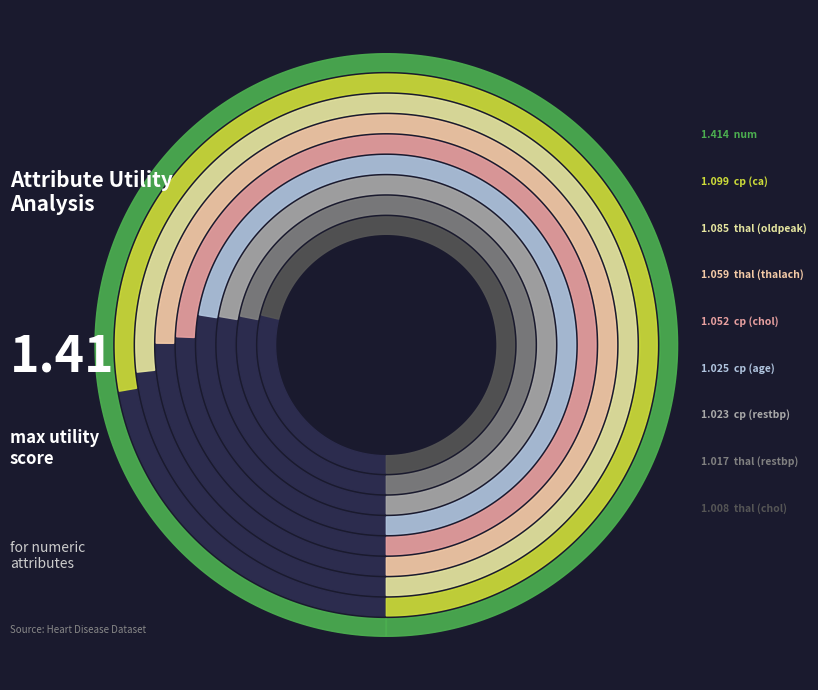

Approximately how many times larger is the value at num compared to cp (age)?

1.4